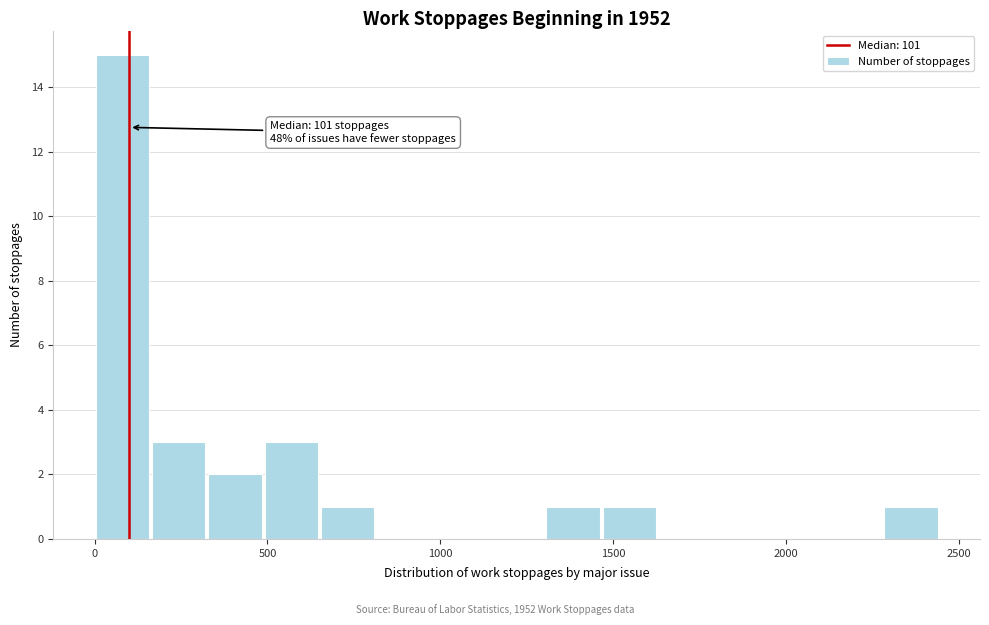

Around what value on the x-axis is the tallest bar? Give the approximate position of its centre, as read against the axis.

100